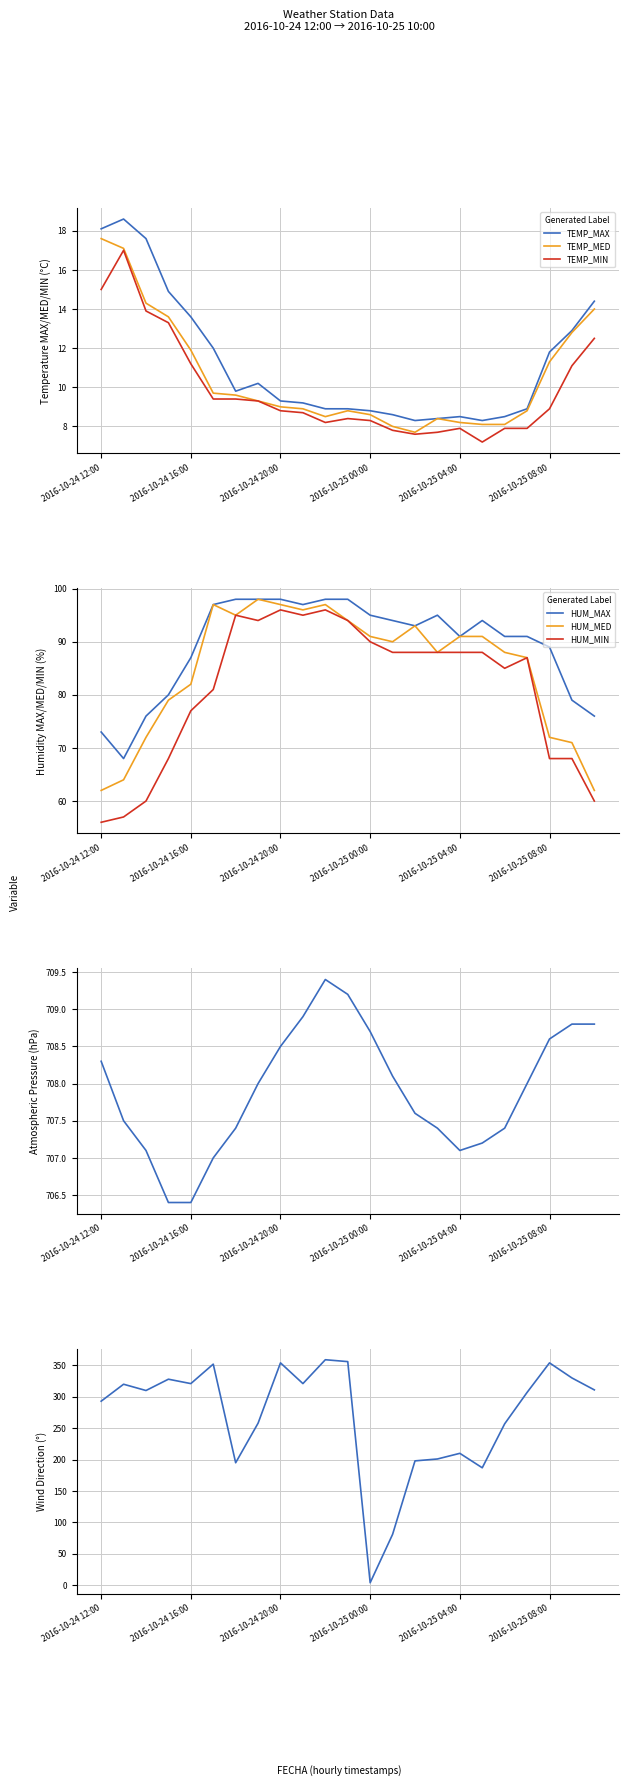

Where is the first local maximum for TEMP_MAX?

2016-10-24 13:00